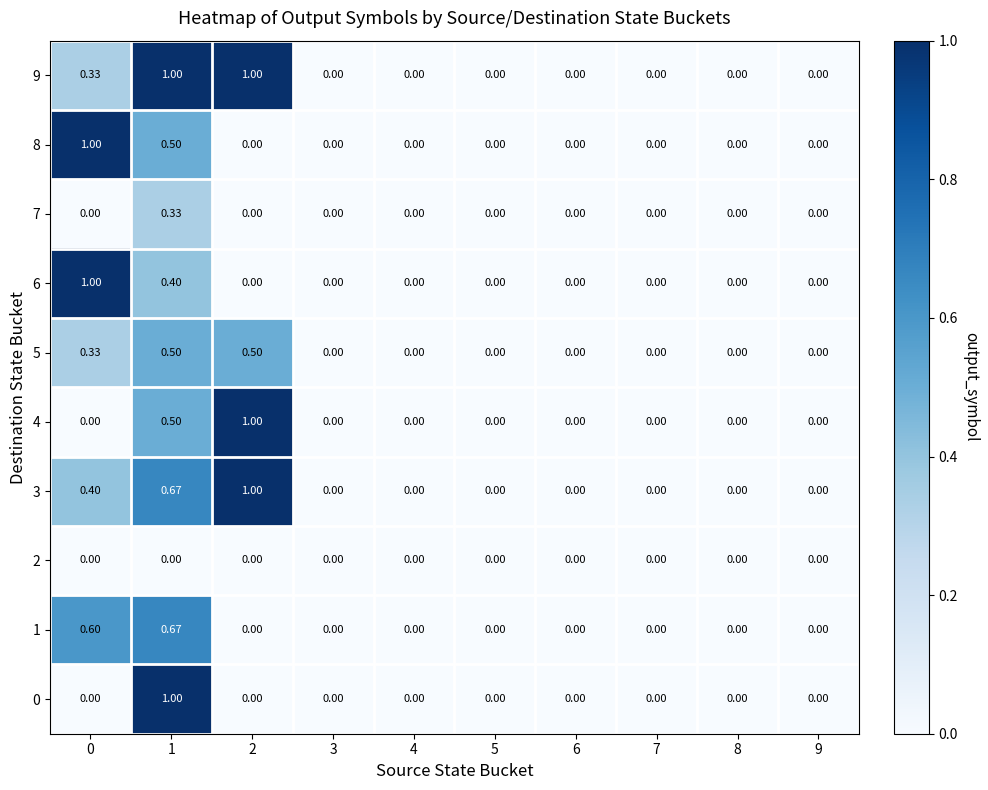

Count the number of data series in this chart.

10